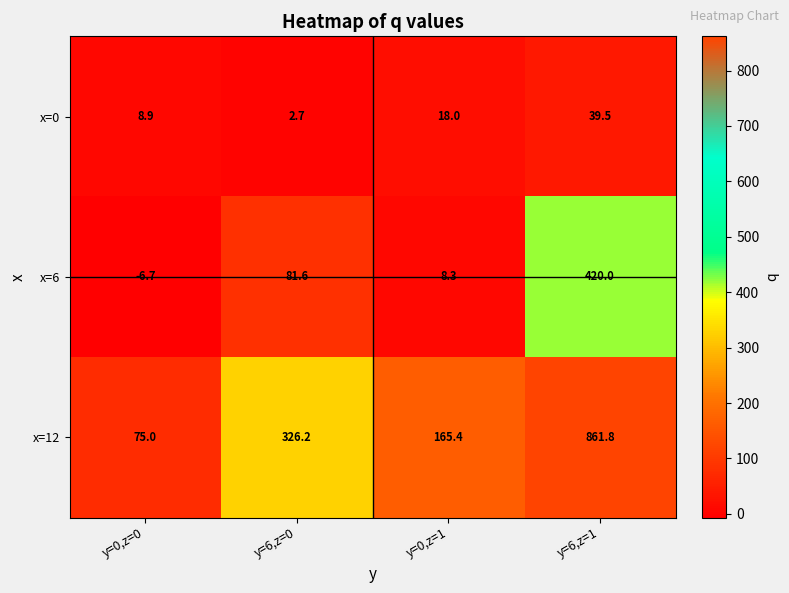

Which series has the largest total across all categories?

x=12